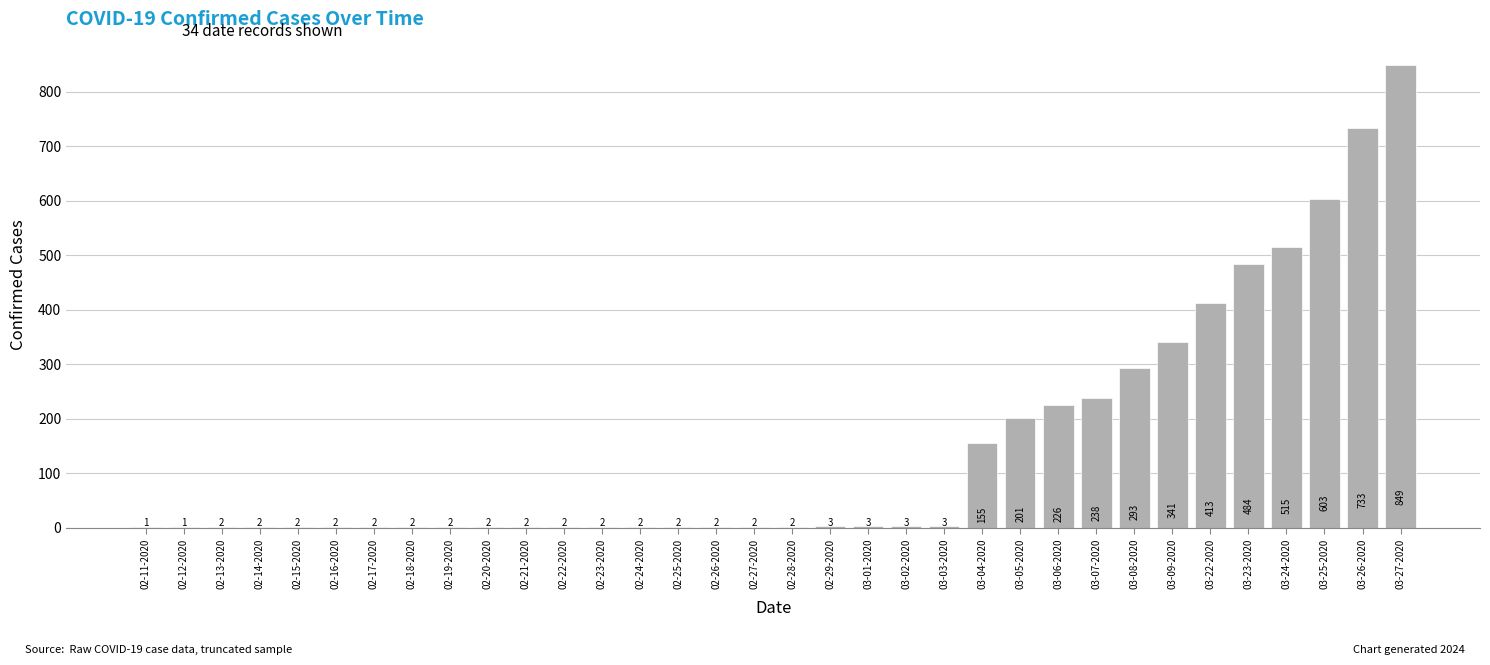

Reading right to left, list all the values displayed in this chart.

03-27-2020=849	03-26-2020=733	03-25-2020=603	03-24-2020=515	03-23-2020=484	03-22-2020=413	03-09-2020=341	03-08-2020=293	03-07-2020=238	03-06-2020=226	03-05-2020=201	03-04-2020=155	03-03-2020=3	03-02-2020=3	03-01-2020=3	02-29-2020=3	02-28-2020=2	02-27-2020=2	02-26-2020=2	02-25-2020=2	02-24-2020=2	02-23-2020=2	02-22-2020=2	02-21-2020=2	02-20-2020=2	02-19-2020=2	02-18-2020=2	02-17-2020=2	02-16-2020=2	02-15-2020=2	02-14-2020=2	02-13-2020=2	02-12-2020=1	02-11-2020=1